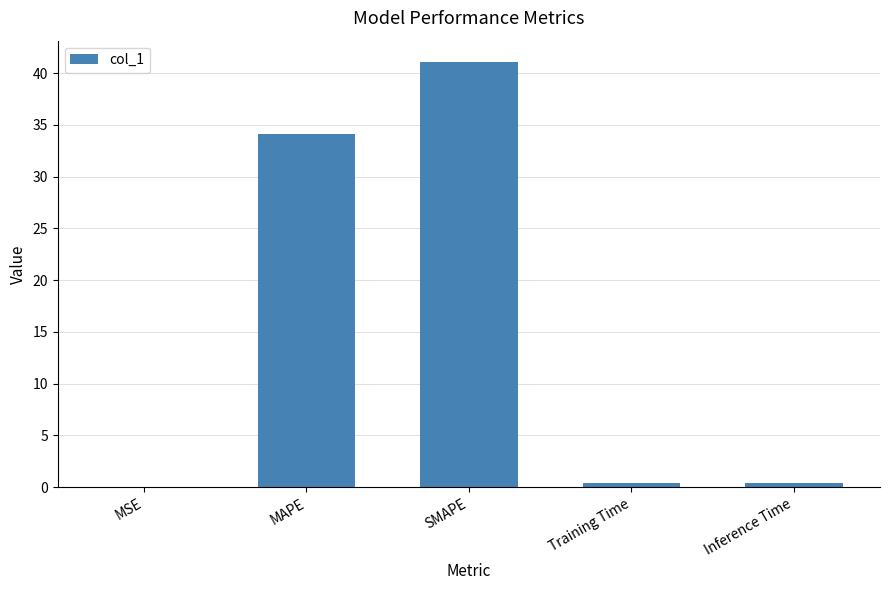

True or false: the data shows 41.1 at SMAPE.

True